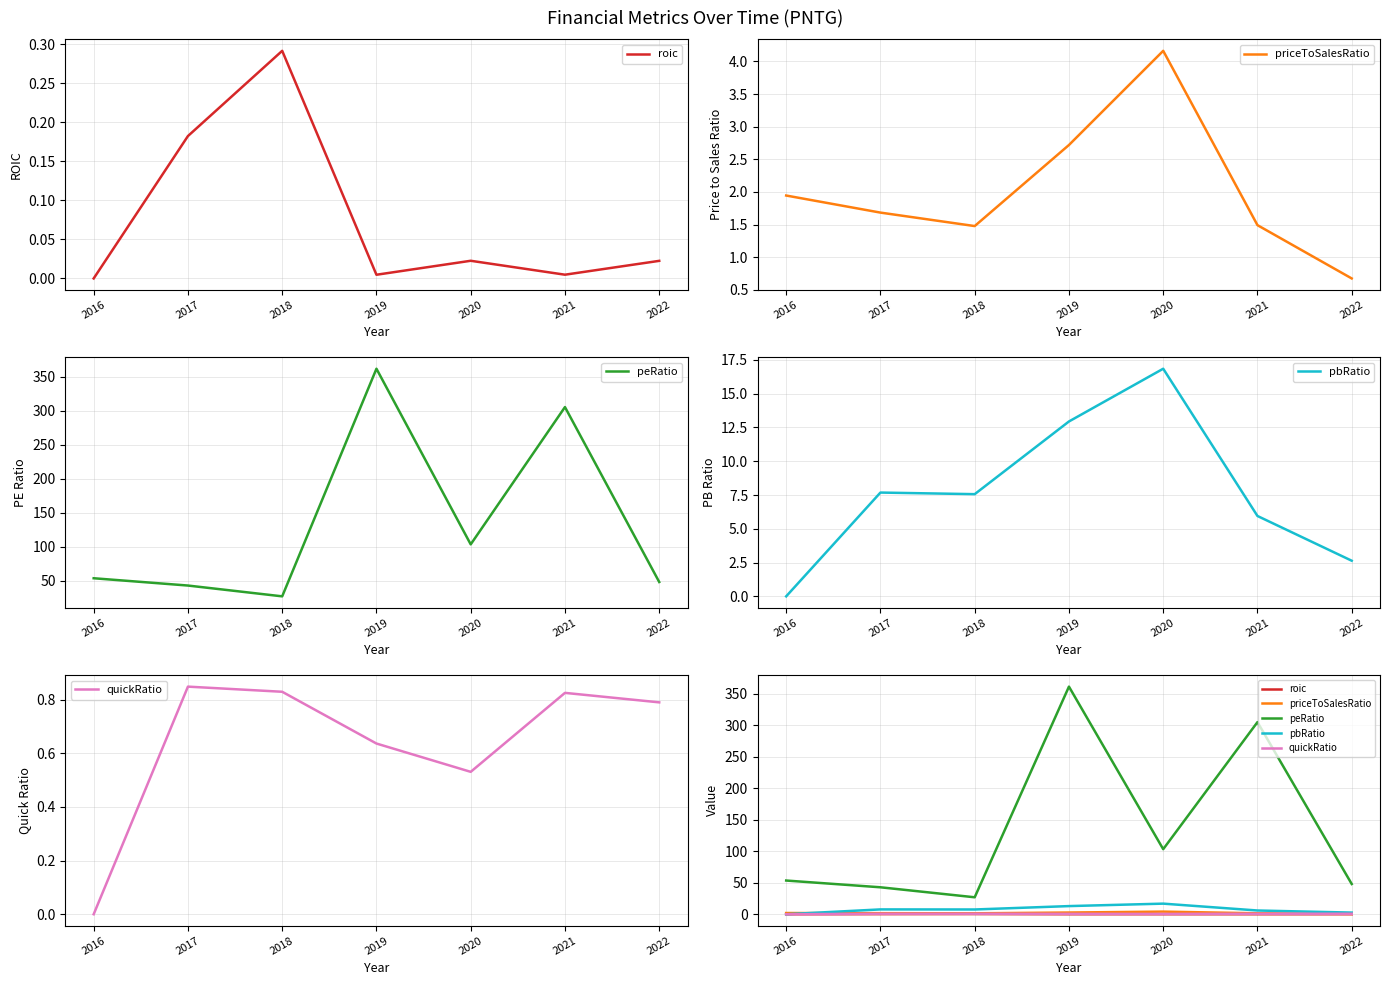

Where is the first local maximum for roic?

2018